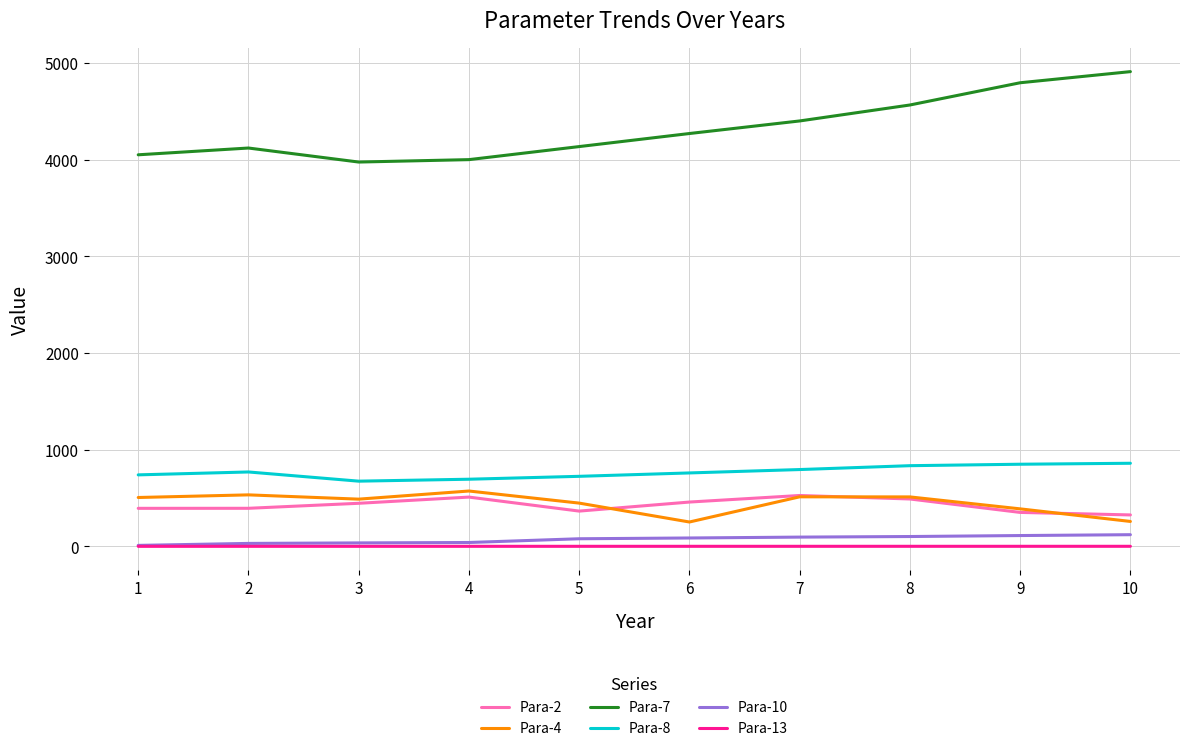

What is the difference between the maximum and minimum values in the Para-8 series?

185.0